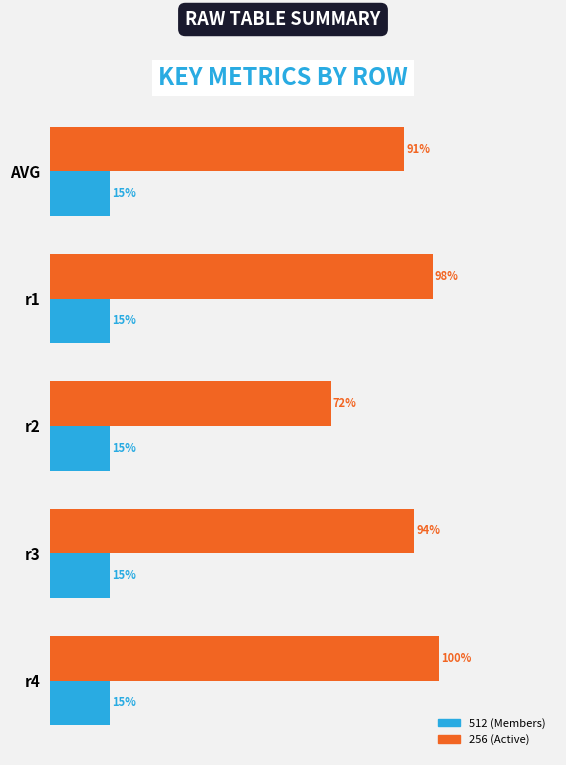

Which series has the largest total across all categories?

256 (Active)